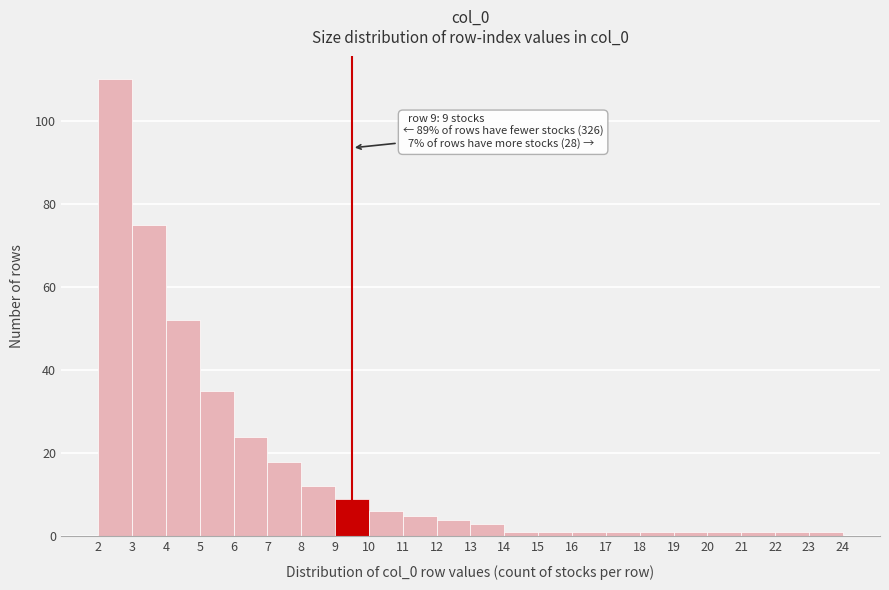

Which range on the x-axis has the tallest bar?

2 to 3